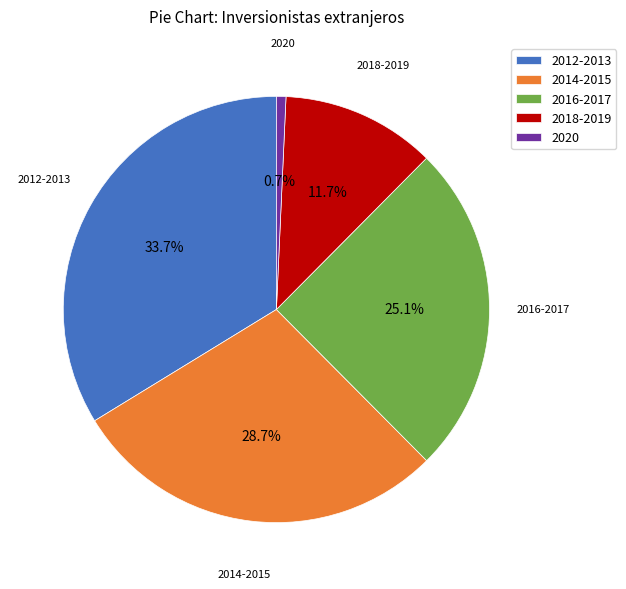

What portion of the pie excludes 2018-2019?

88.3%